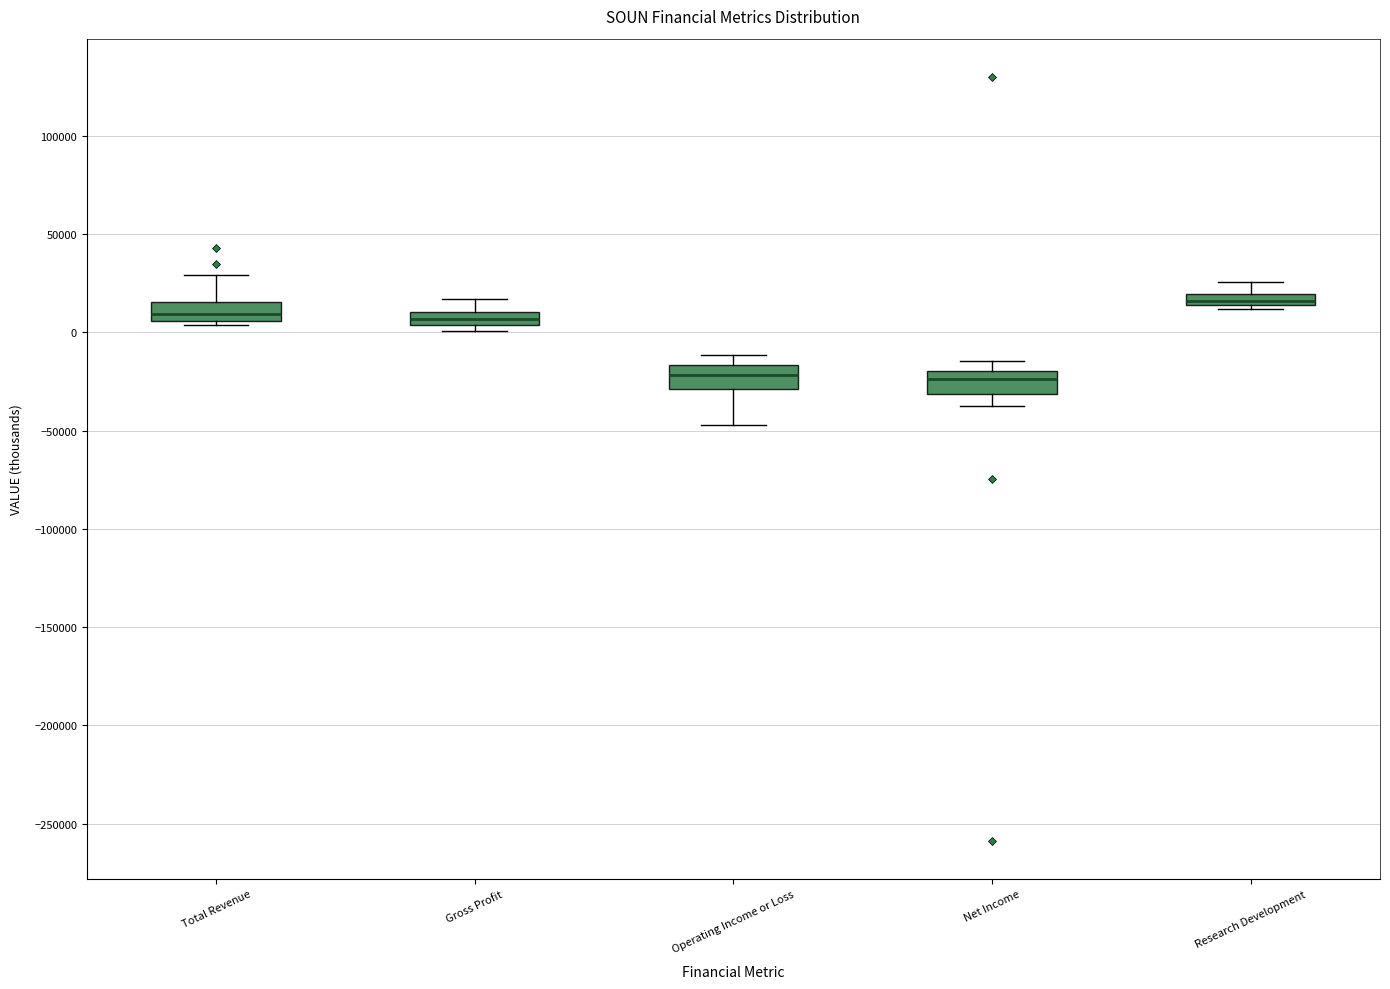

Where is the lower edge of the box for Research Development on the y-axis? The values are not printed on the chart, so give them approximately, as read against the axis.

15000